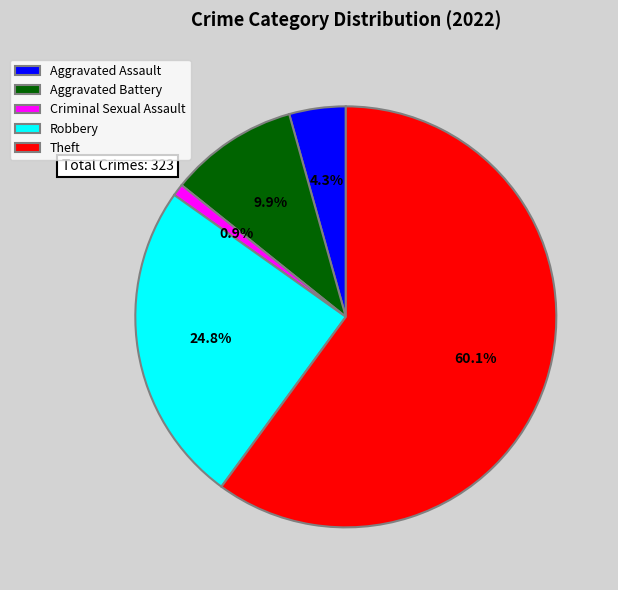

What percentage is NOT represented by Aggravated Assault?

95.7%